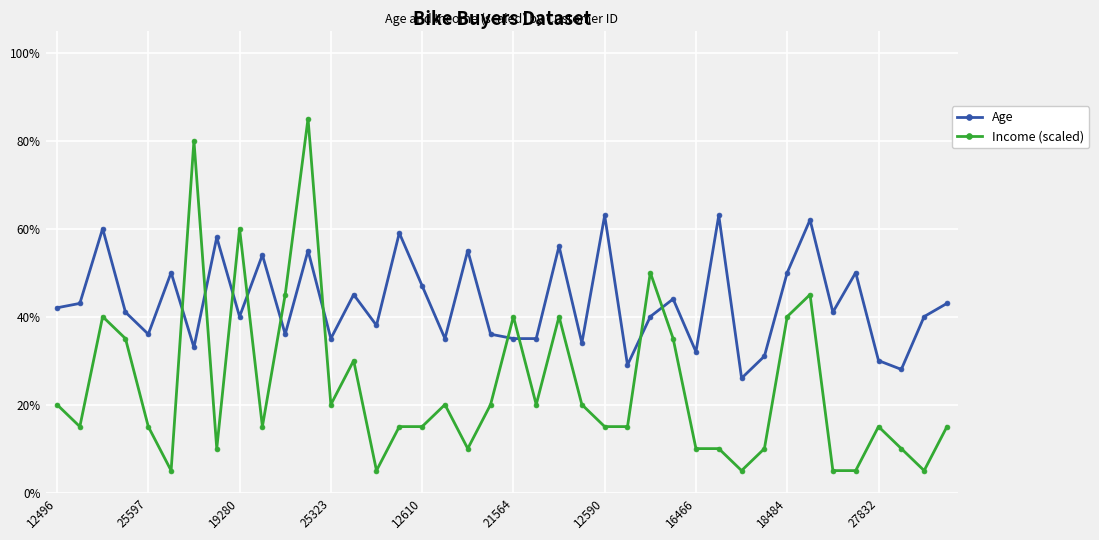

List the series in order of their peak value, lowest first.

Age, Income (scaled)